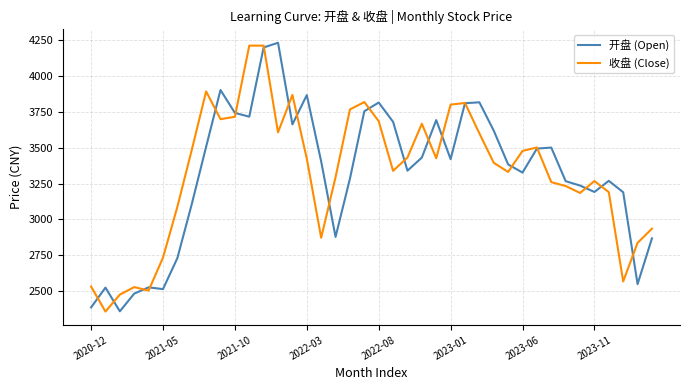

What is the smallest value displayed?

2355.7